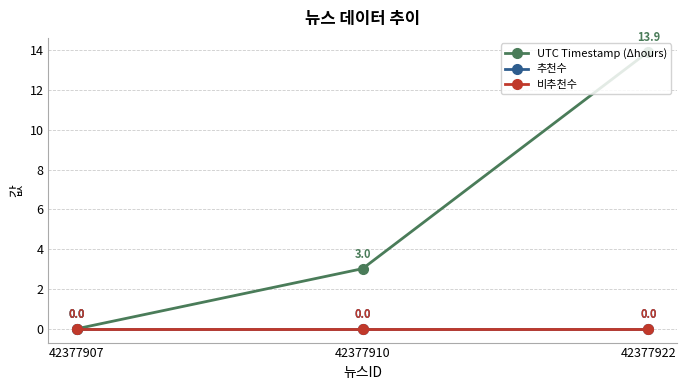

Which series has the largest total across all categories?

UTC Timestamp (Δhours)